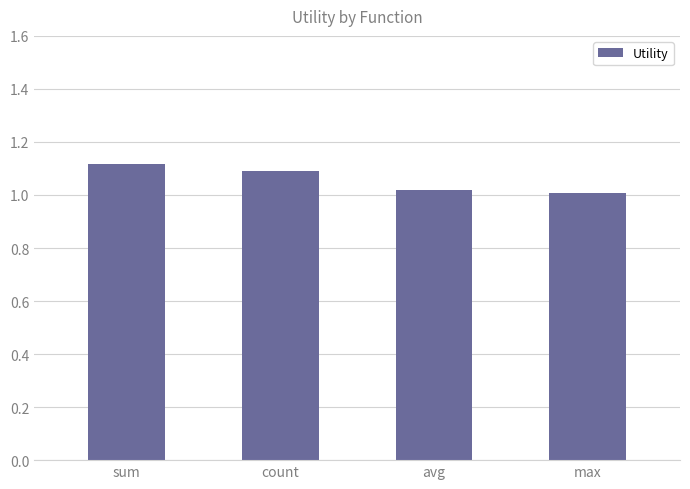

The value at sum is 1.8. True or false?

False